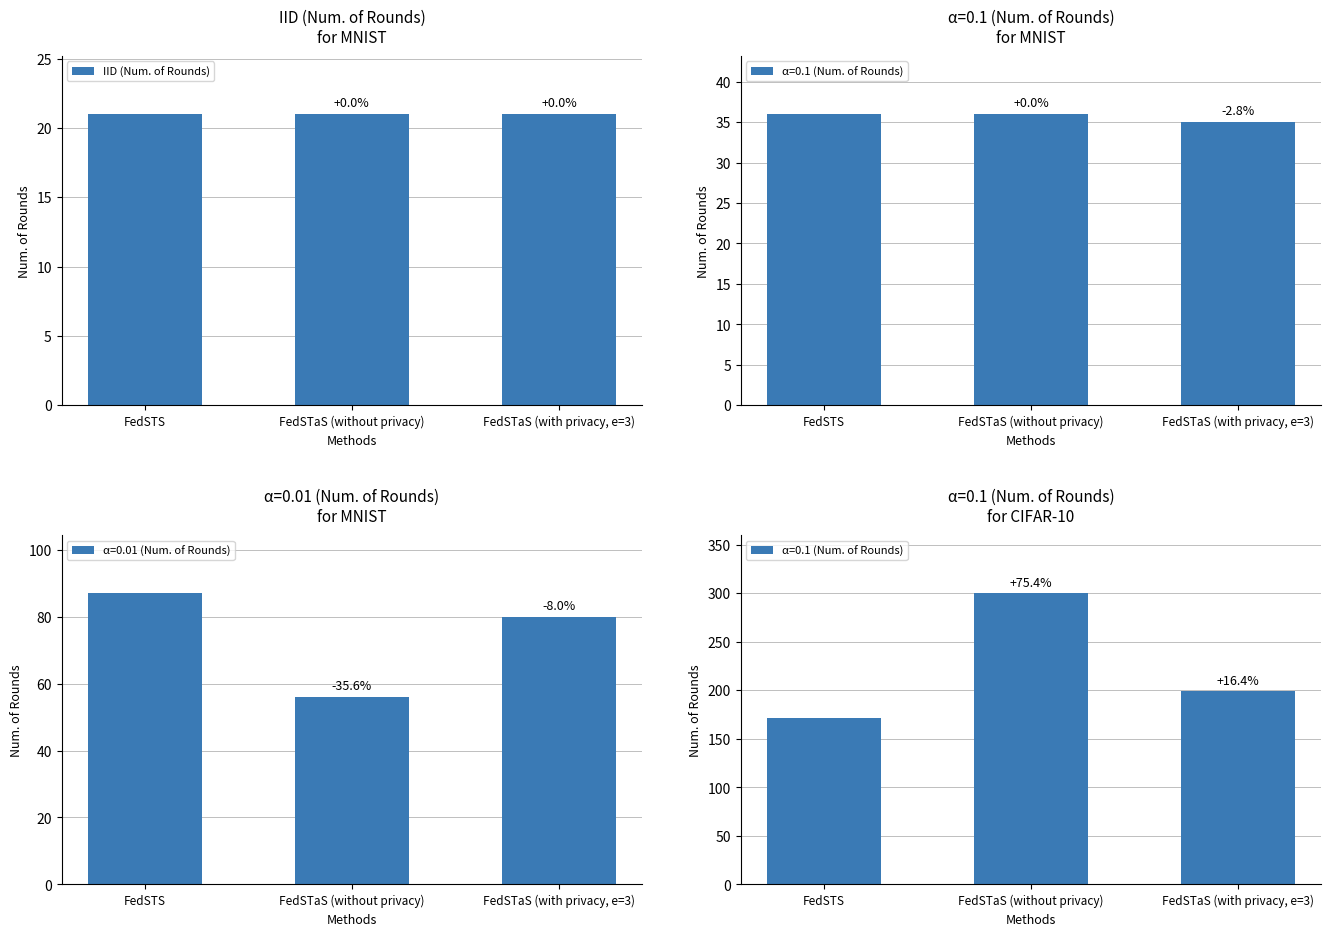

Which has a higher value, FedSTS or FedSTaS (without privacy)?

FedSTS